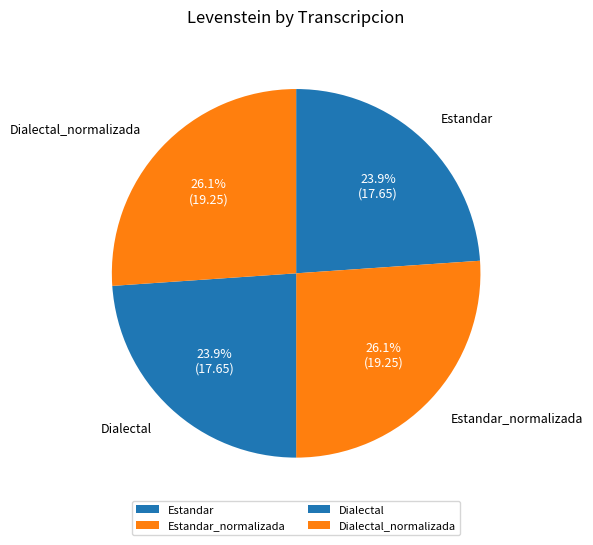

How many segments does this pie chart have?

4